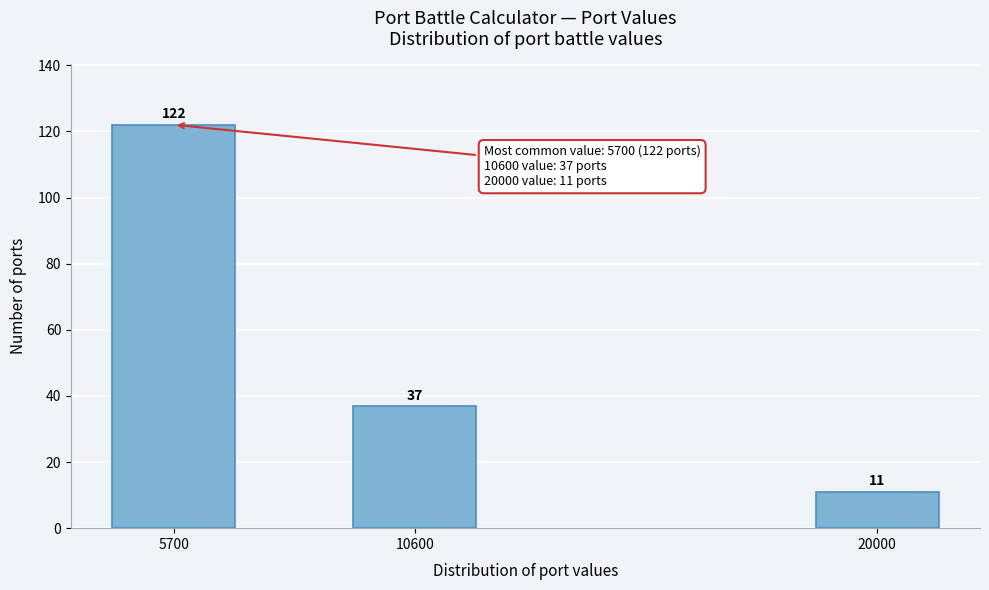

Reading right to left, transcribe all the data shown in this chart.

11	37	122